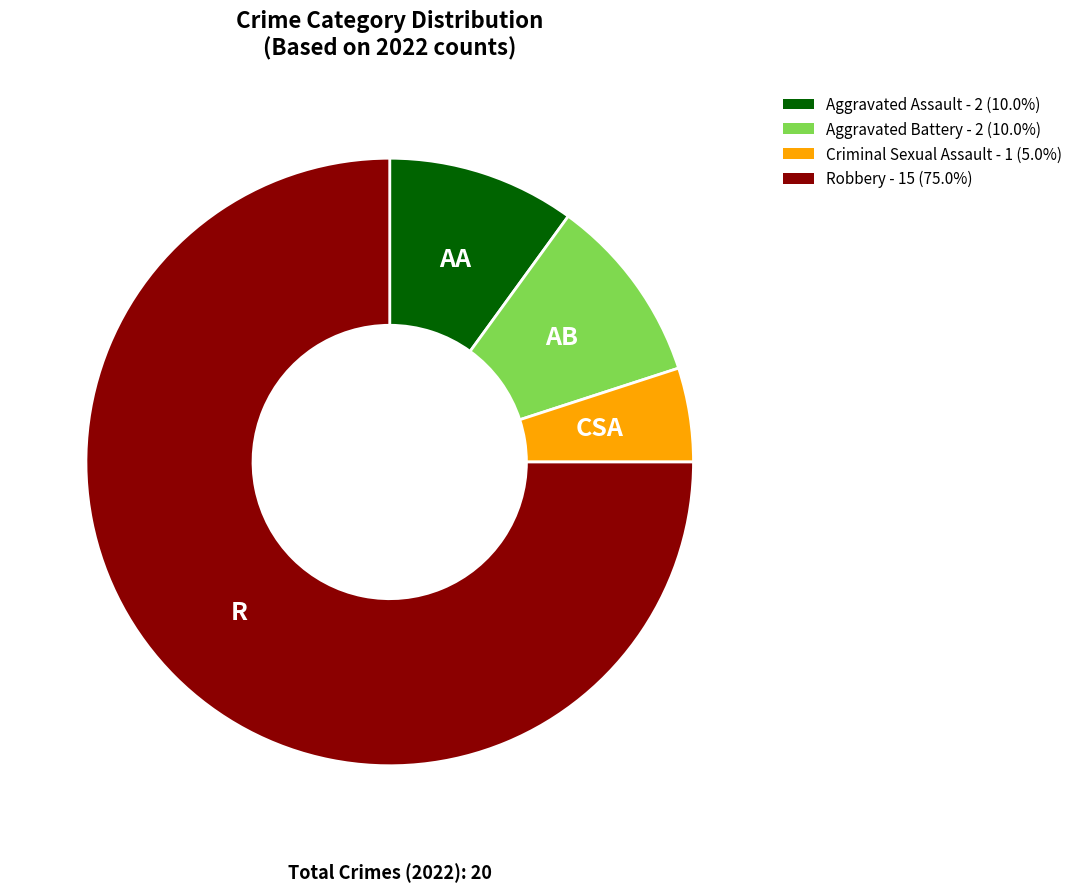

Is there a majority slice in this chart?

Yes